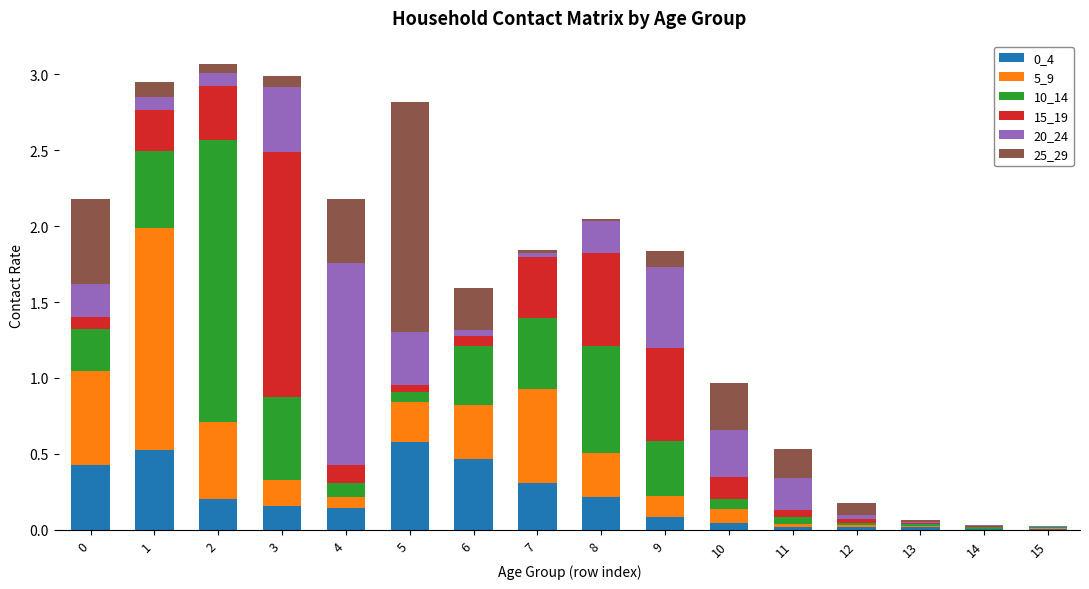

List the labels in order of 20_24 value, smallest first.

15, 14, 13, 7, 12, 6, 1, 2, 11, 8, 0, 10, 5, 3, 9, 4